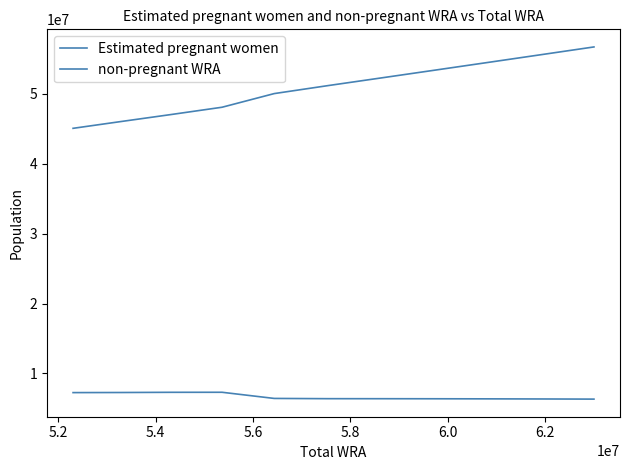

Which series has the largest range (max minus min)?

non-pregnant WRA